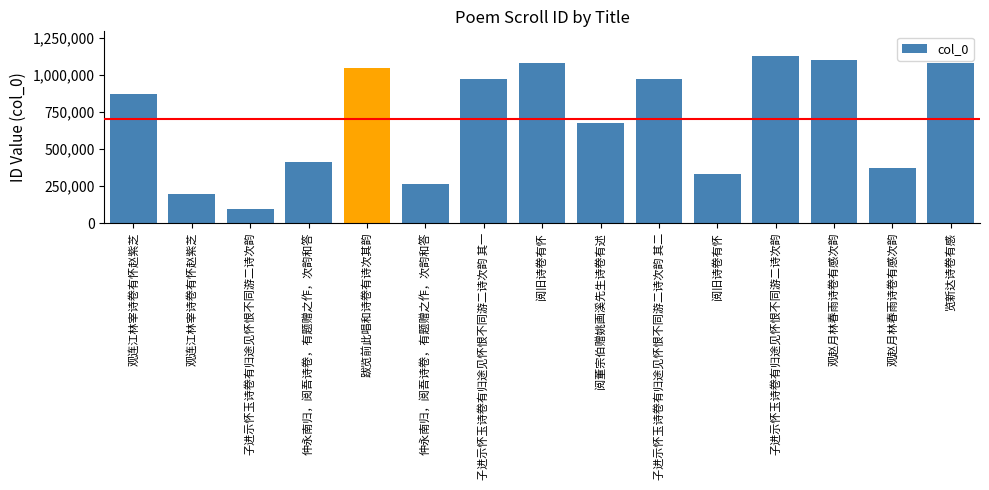

How many data points are less than 872962?

7